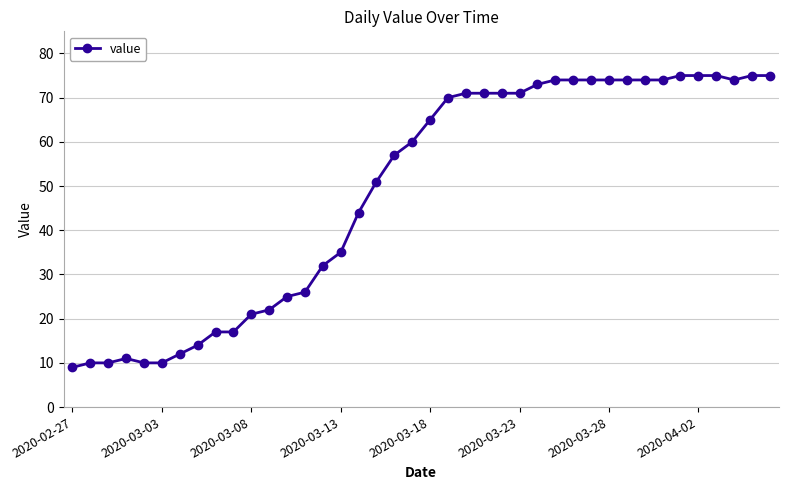

Is this an area chart (filled region under the line)?

No